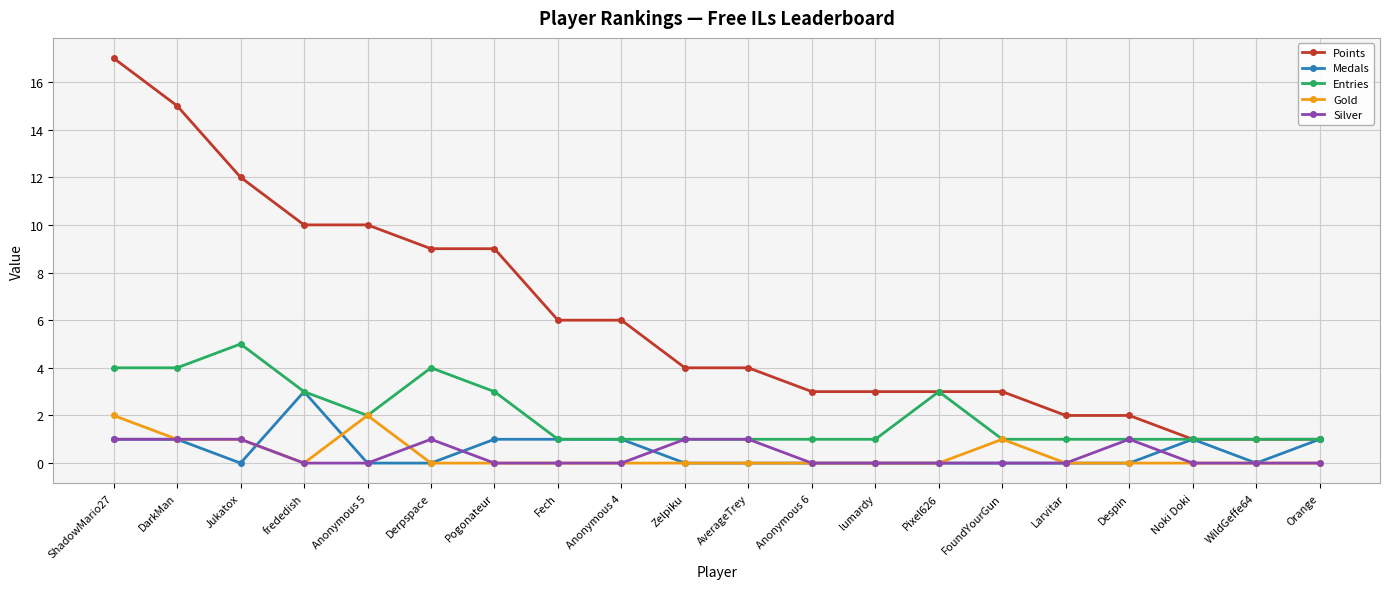

What is the maximum value shown in the chart?

17